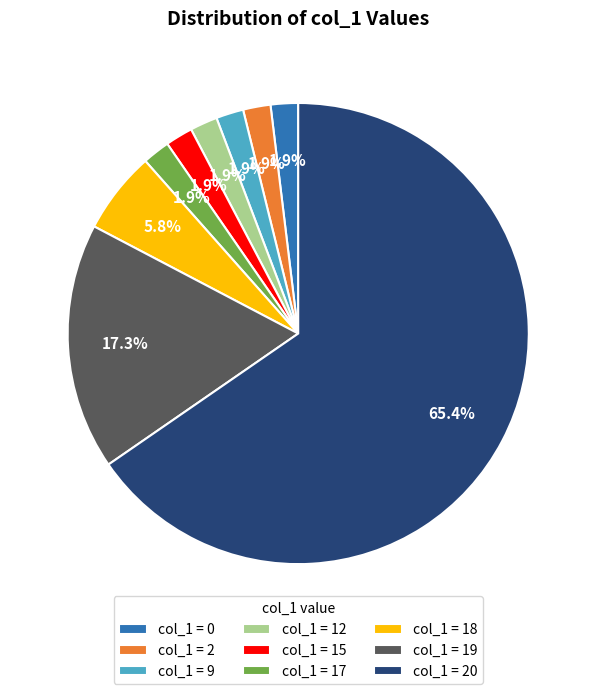

Which has a higher value, col_1 = 18 or col_1 = 17?

col_1 = 18